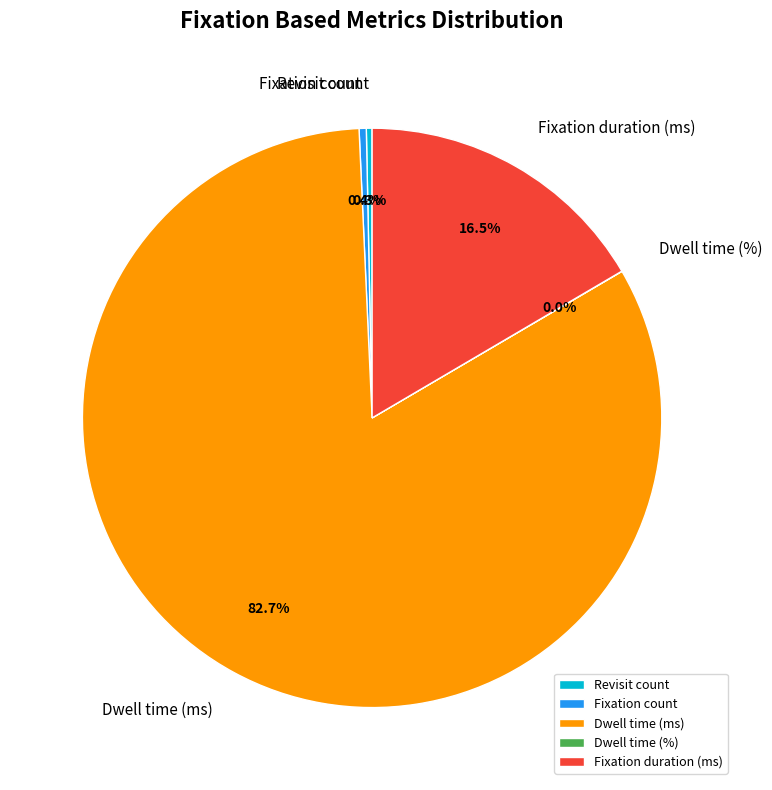

Which has a higher value, Fixation duration (ms) or Dwell time (ms)?

Dwell time (ms)